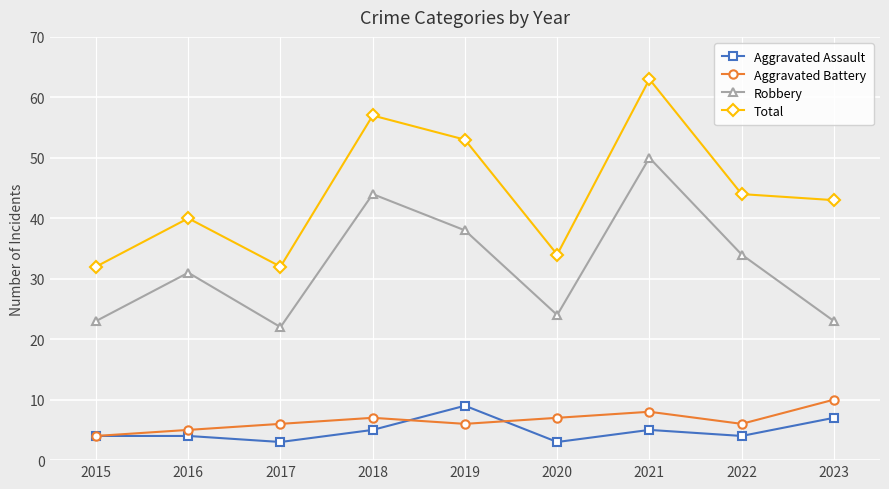

The value of Aggravated Assault at 2018 is 8. True or false?

False